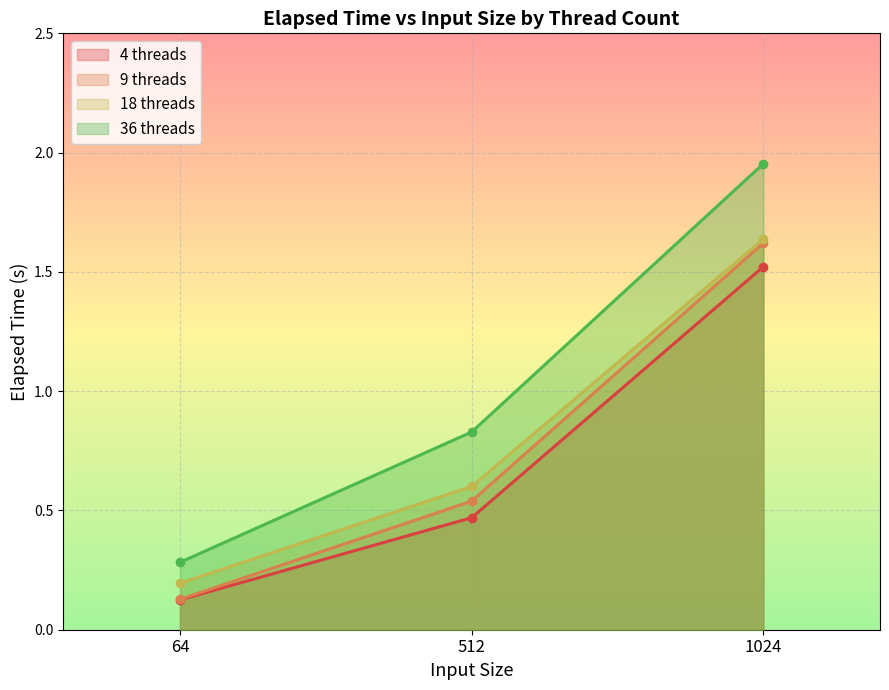

What is the maximum value shown in the chart?

2.0